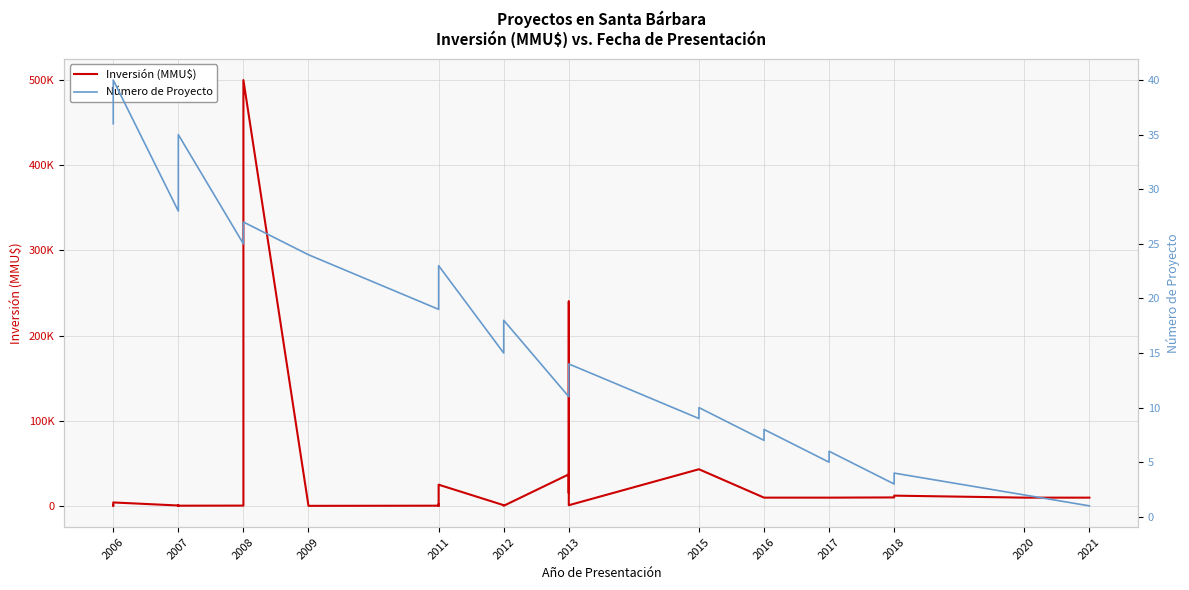

Reading left to right, extract all data points from this chart.

Inversión (MMU$): 200	200	0	4000	4000	429	234	10	300	1	500	80	200	300	300	500000	22	200	1978	200	11657	24870	800	800	200	100	37000	15000	240000	750	43000	43000	9650	9650	9650	9650	9903	12000	9650	9650
Número de Proyecto: 36	37	38	39	40	28	29	30	31	32	33	34	35	25	26	27	24	19	20	21	22	23	15	16	17	18	11	12	13	14	9	10	7	8	5	6	3	4	2	1